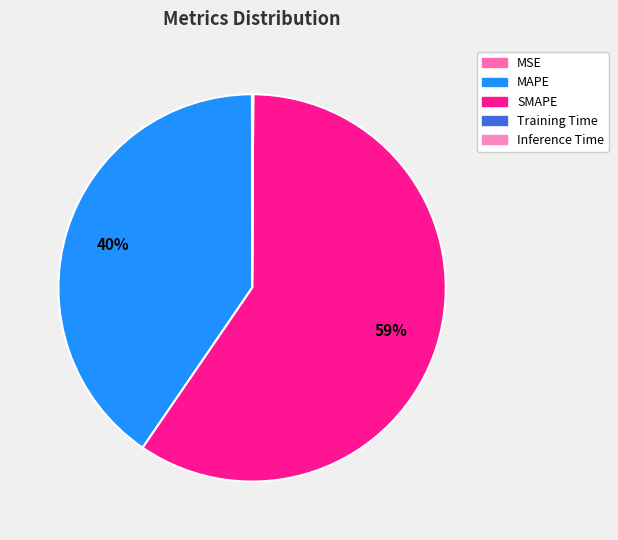

Is the sum of MSE and Inference Time greater than half?

No